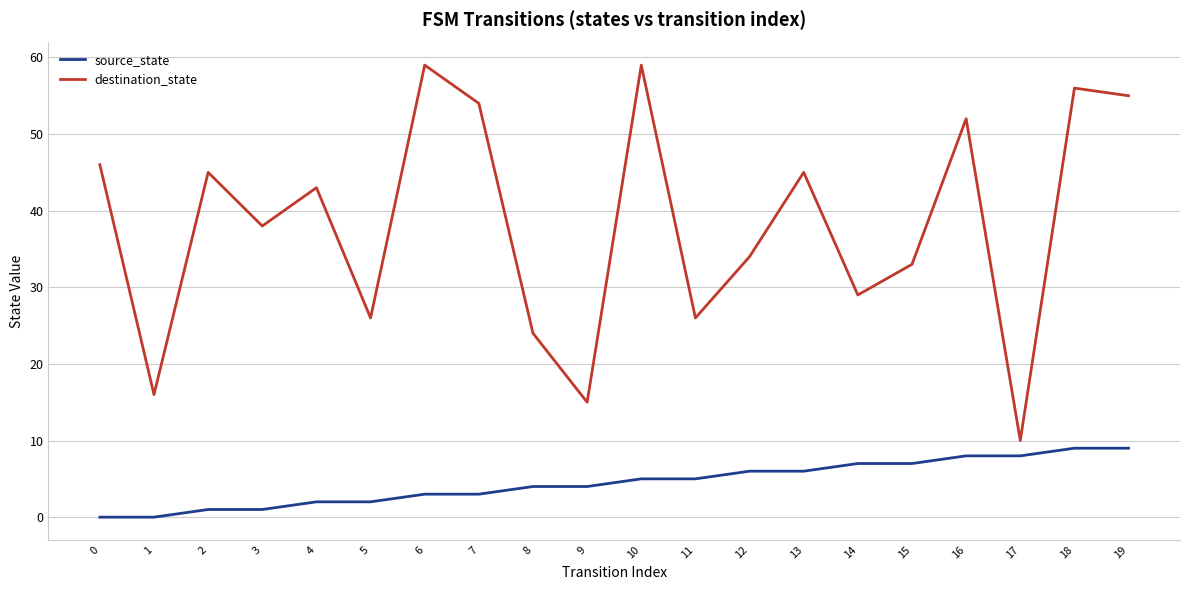

Is the value of destination_state at 9 greater than the value of source_state at 19?

Yes